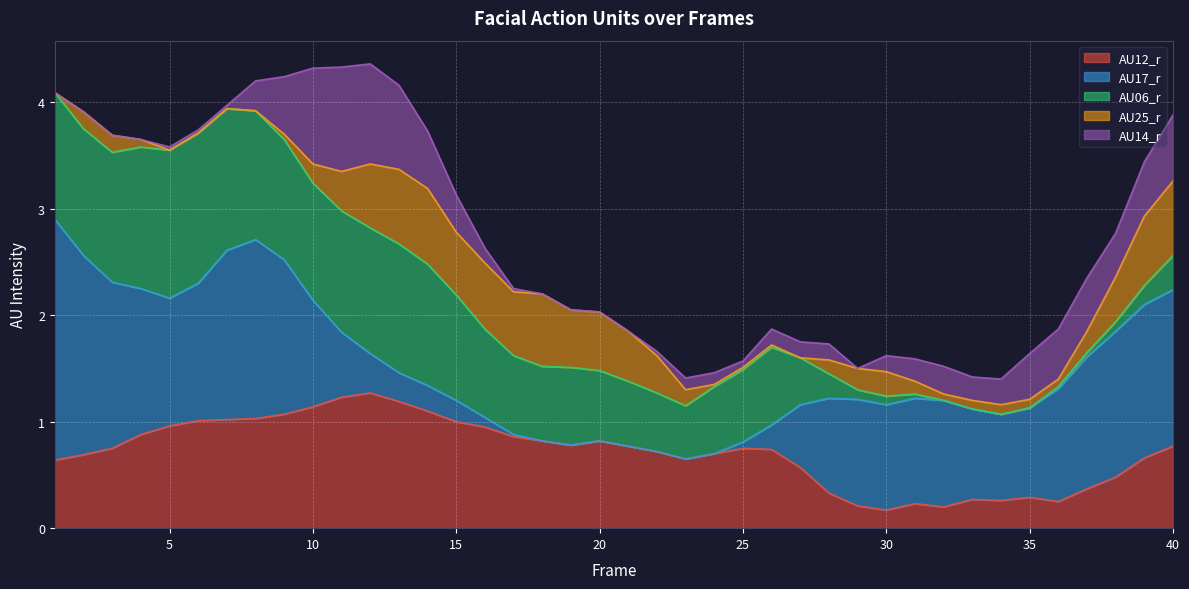

What are all the series names shown in the legend?

AU12_r, AU17_r, AU06_r, AU25_r, AU14_r